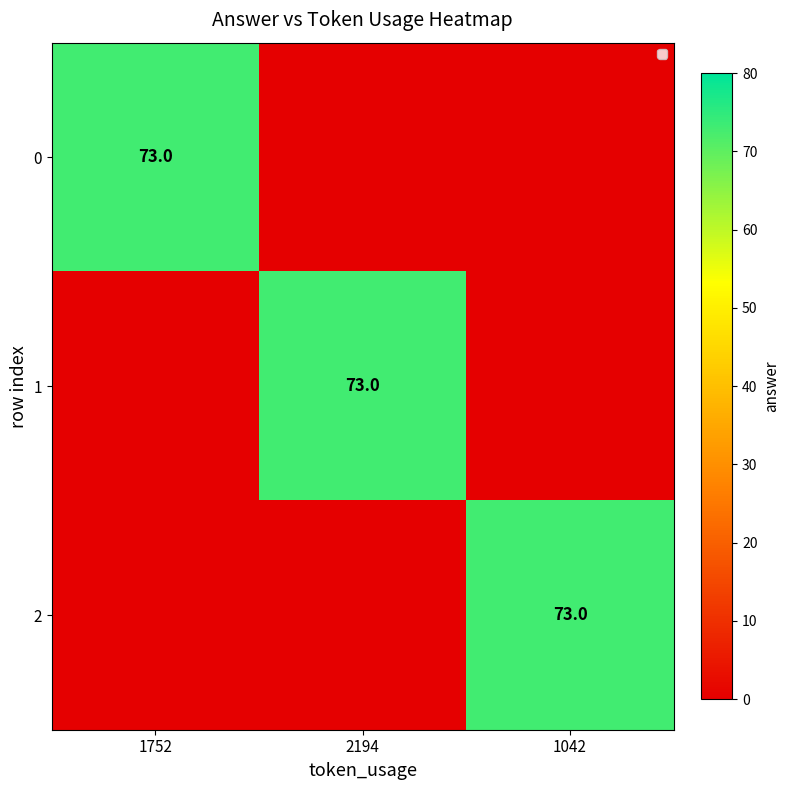

True or false: 0 has a value of 73 at 1752.

True